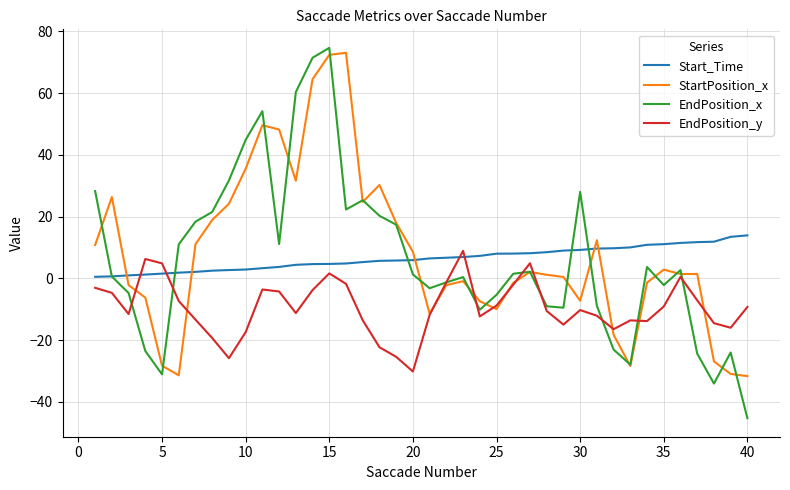

What is the greatest value displayed?

74.7